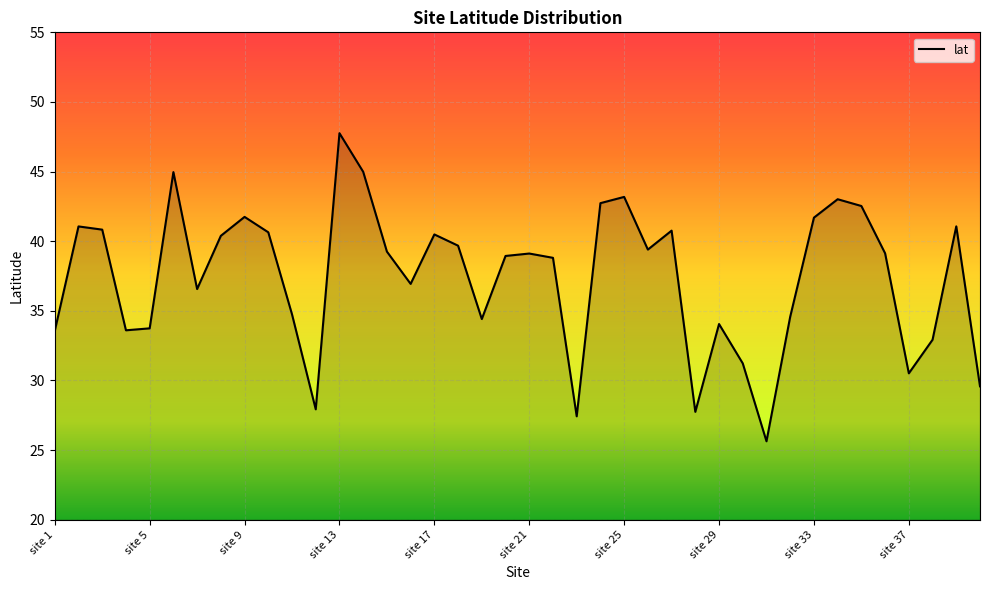

True or false: there are more than 2 points higher than both neighbors.

True